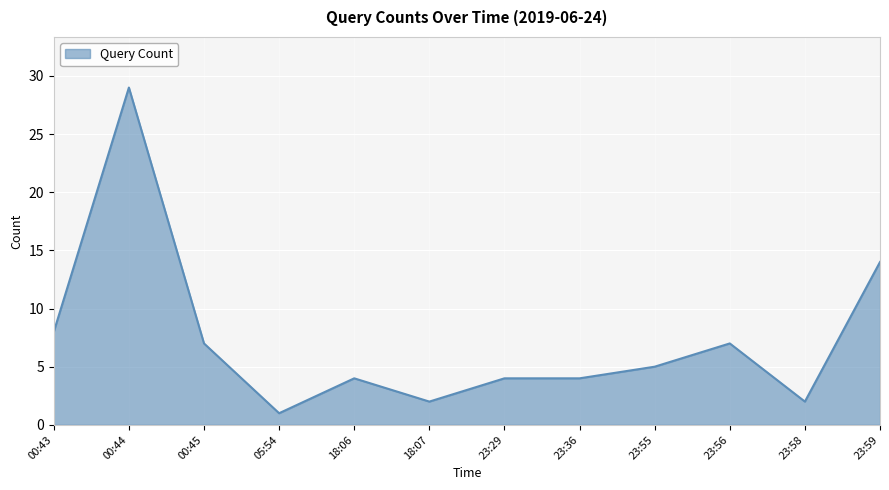

How many categories are shown in the chart?

12